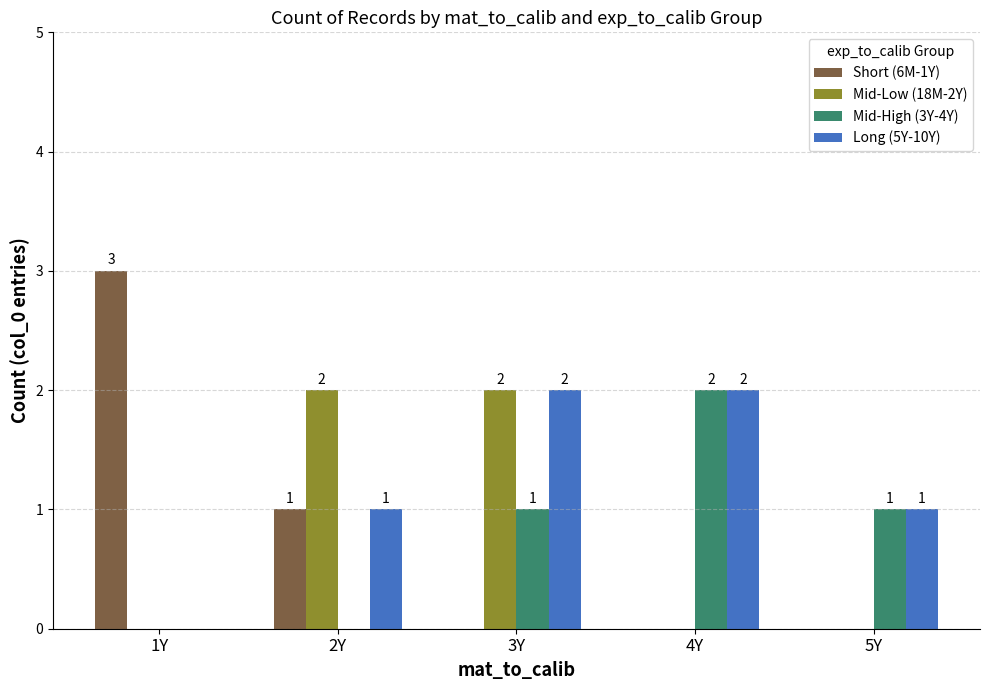

At which category is the sum across all series the highest?

3Y